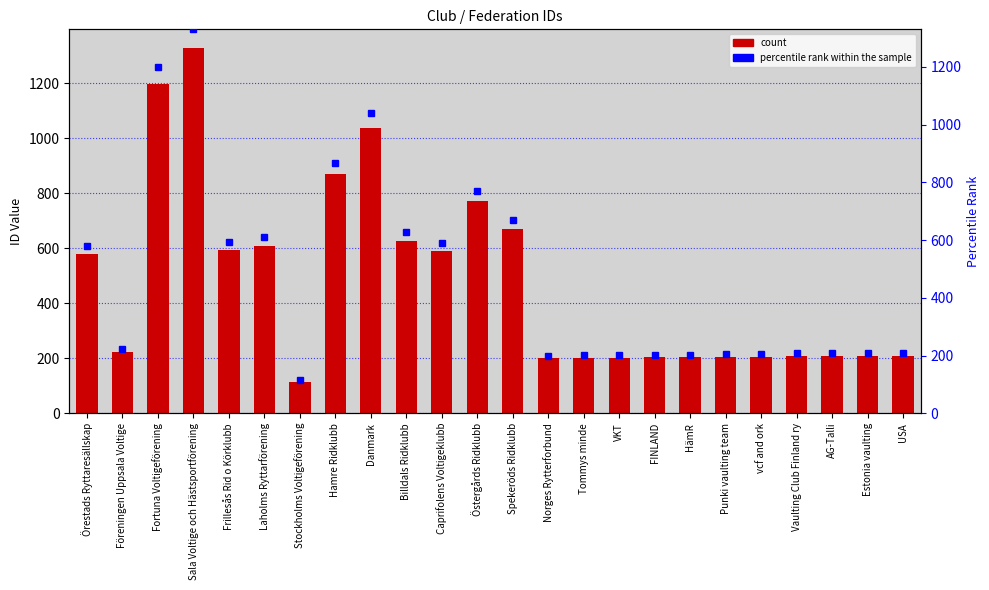

At which label does percentile rank within the sample first exceed 223?

Örestads Ryttaresällskap